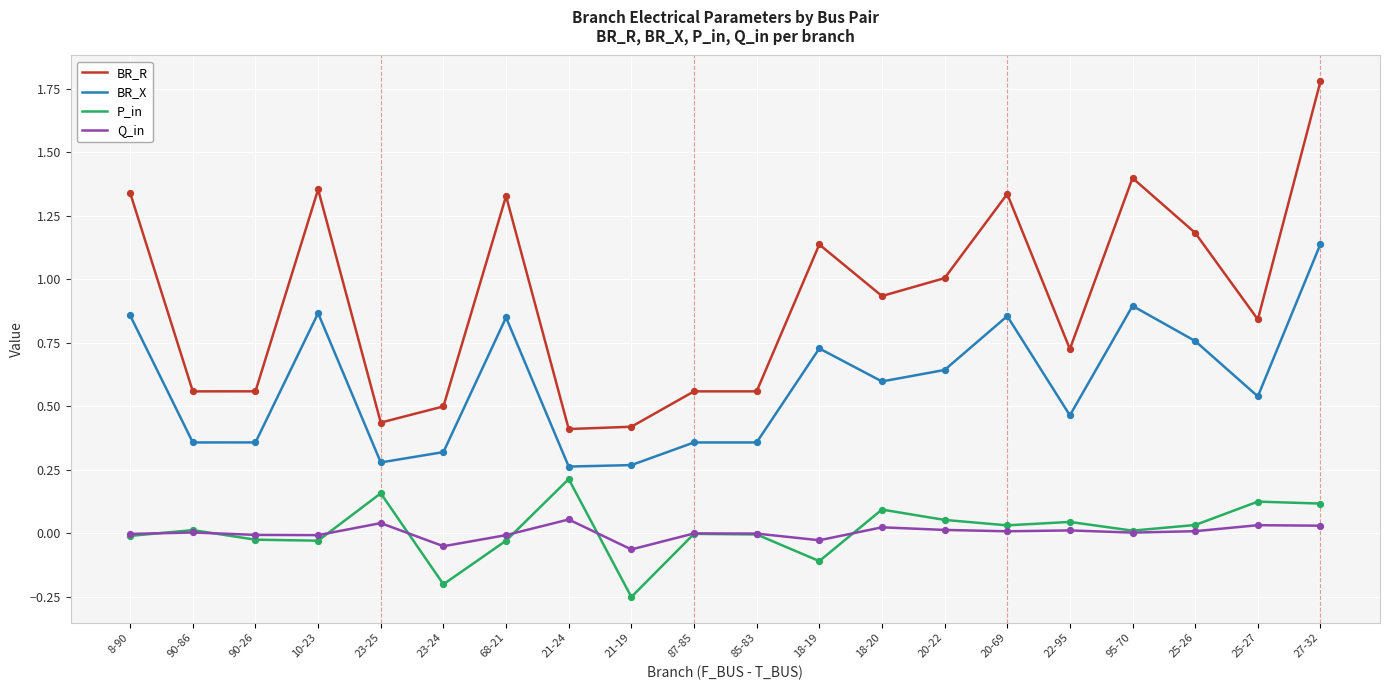

At which category is the sum across all series the highest?

27-32